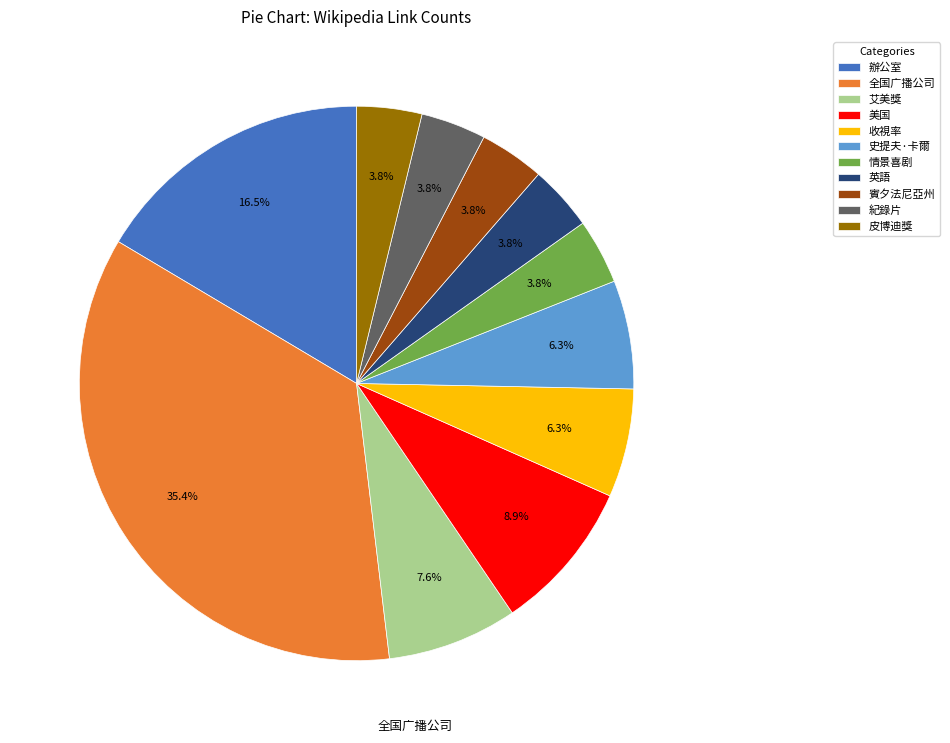

What percentage is the 艾美獎 slice, to the nearest percent?

8%